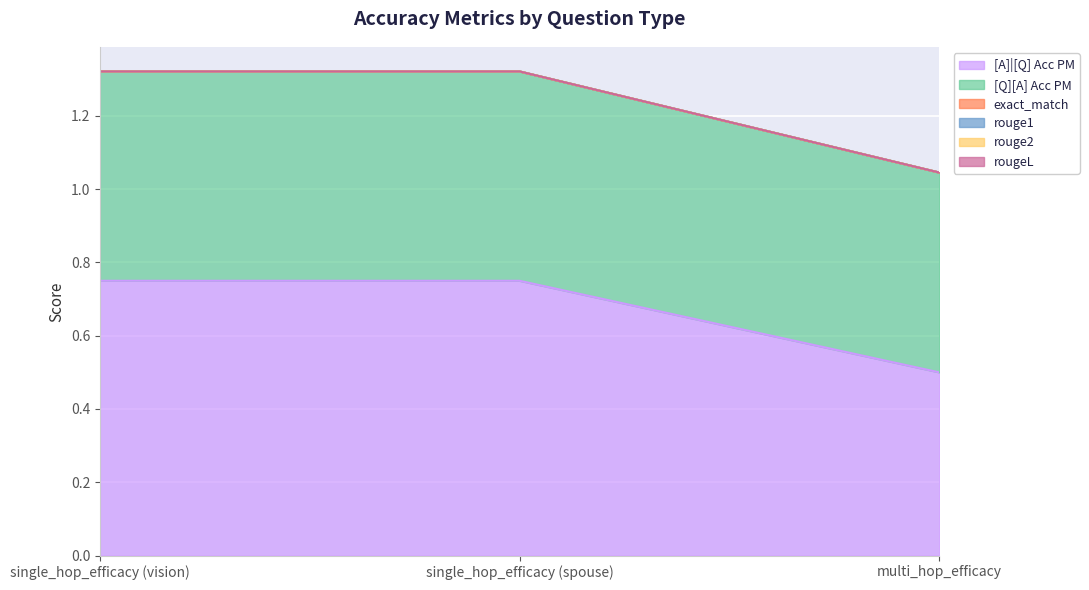

Count the number of categories in the chart.

3